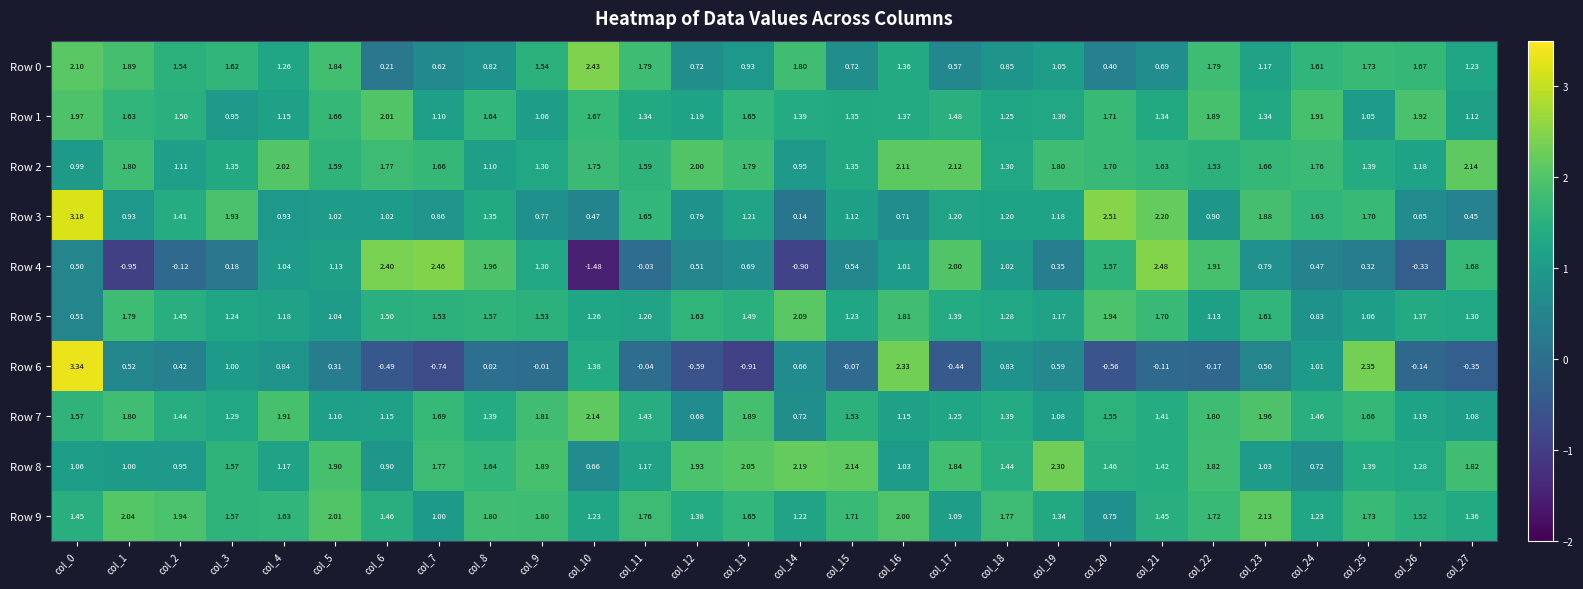

Is the value of Row 0 at col_25 greater than the value of Row 8 at col_6?

Yes